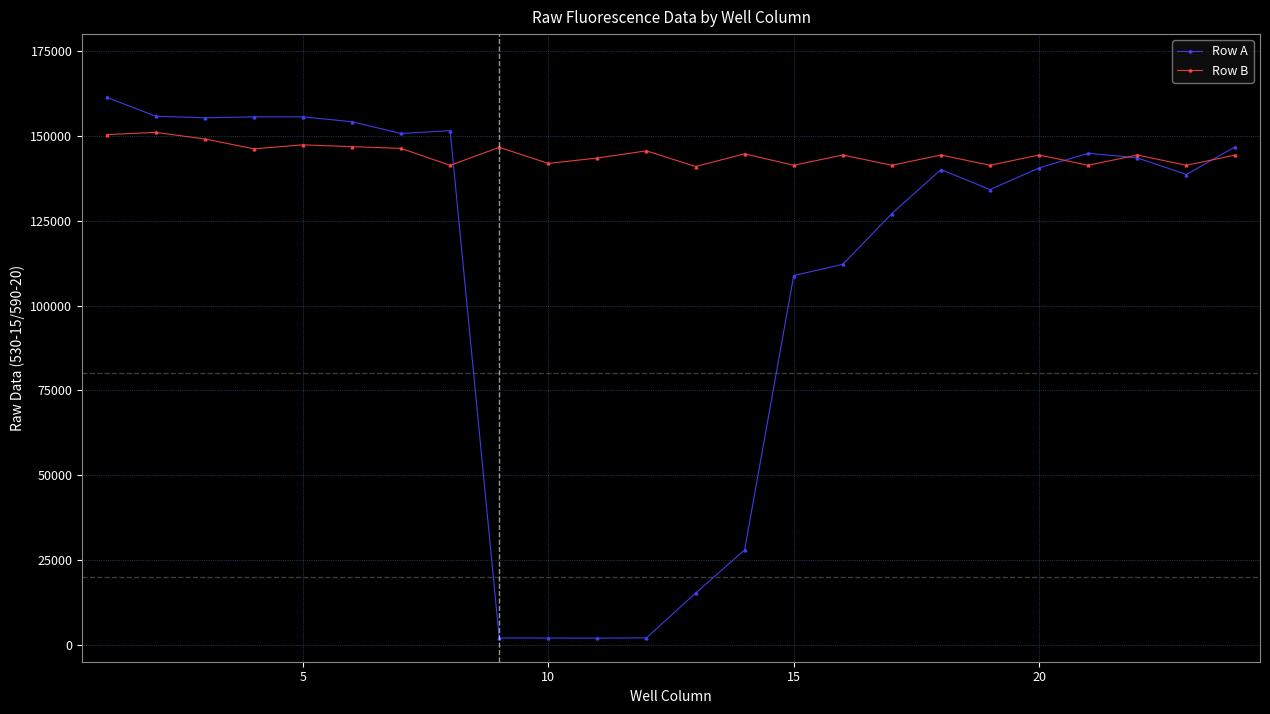

What is the smallest value displayed?

1959